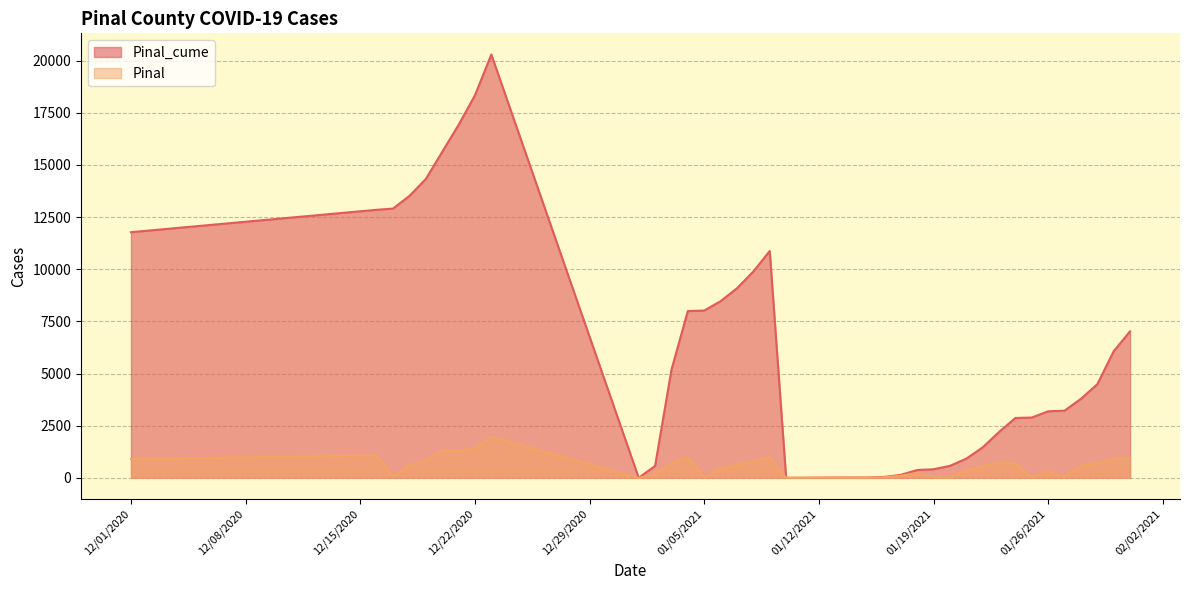

Does the chart display data point markers on the line(s)?

No